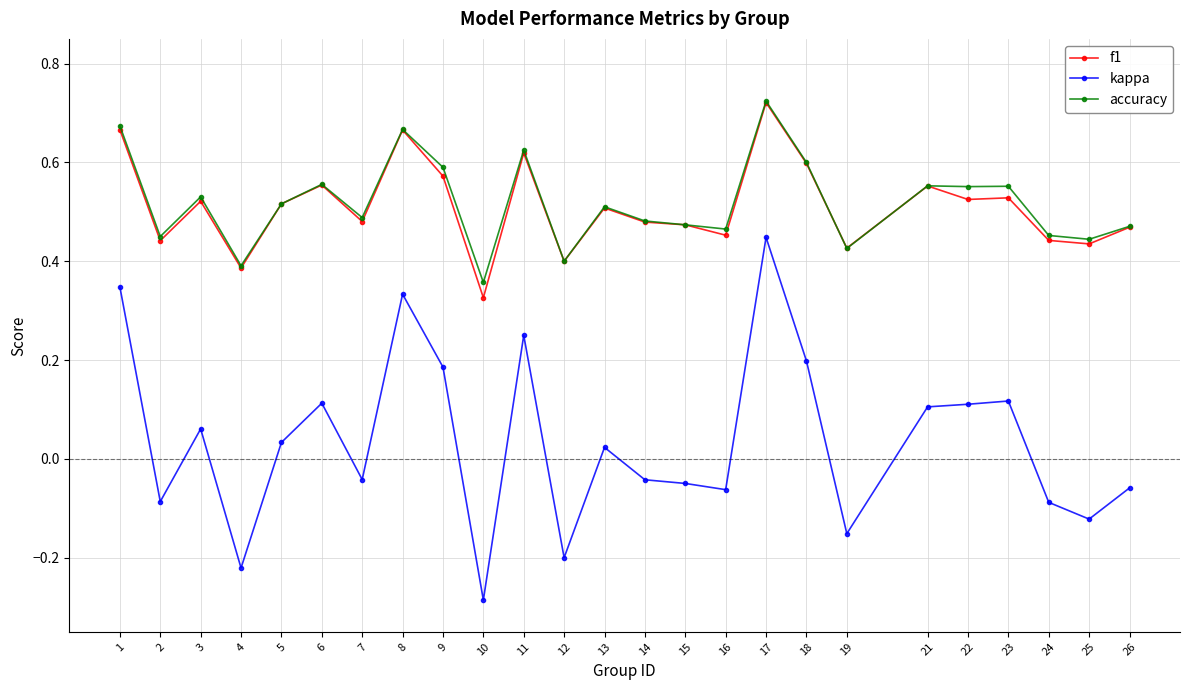

True or false: kappa and accuracy cross at least once.

False